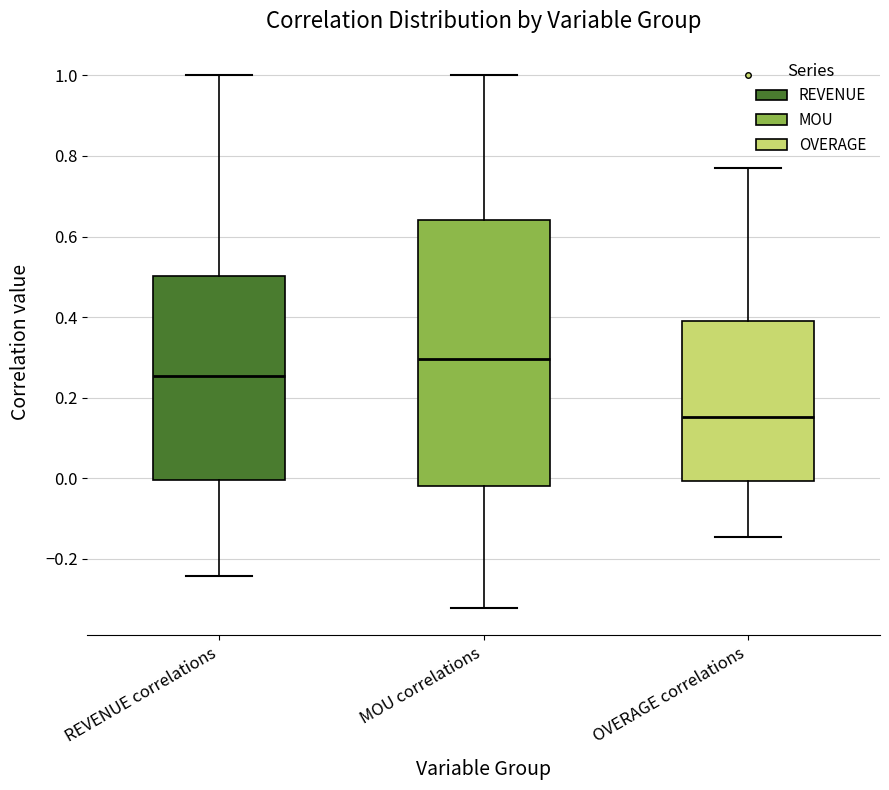

Reading left to right, read every box against the y-axis: the position of its median line, the range the box covers, and the ends of its whiskers. The values are not printed on the chart, so give them approximately, as read against the axis.

REVENUE correlations: median 0.26, box 0.00 to 0.50, whiskers -0.24 to 1.00
MOU correlations: median 0.30, box -0.02 to 0.64, whiskers -0.32 to 1.00
OVERAGE correlations: median 0.16, box 0.00 to 0.40, whiskers -0.14 to 0.78